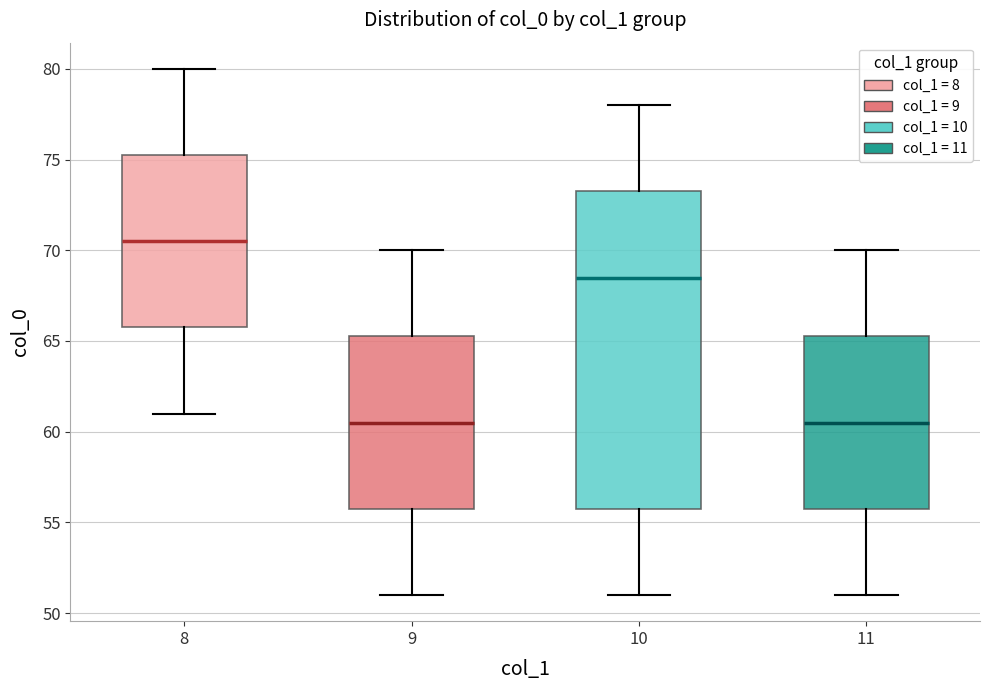

Which box has the highest median line?

8